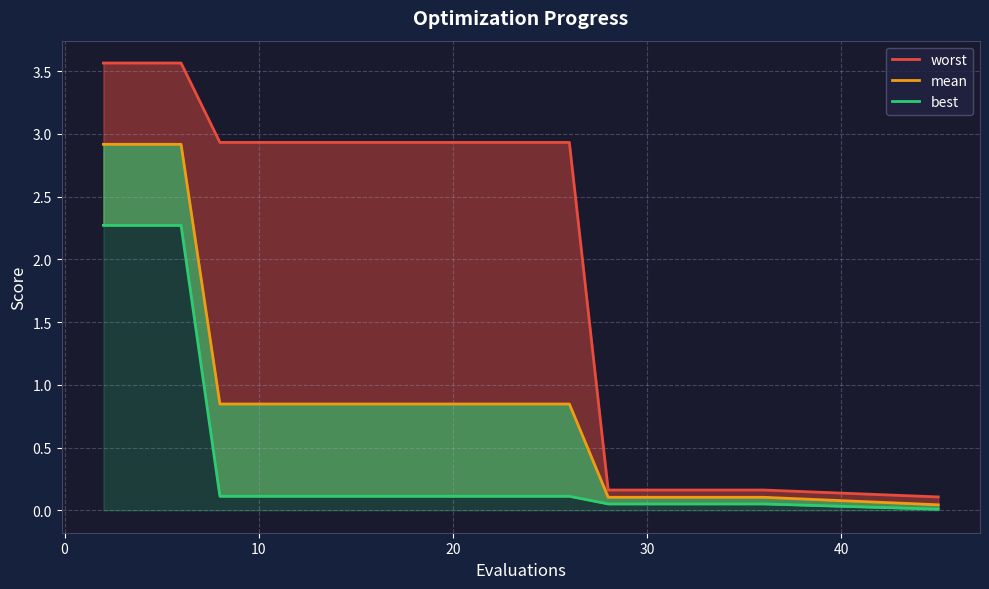

How many lines are shown in the chart?

3